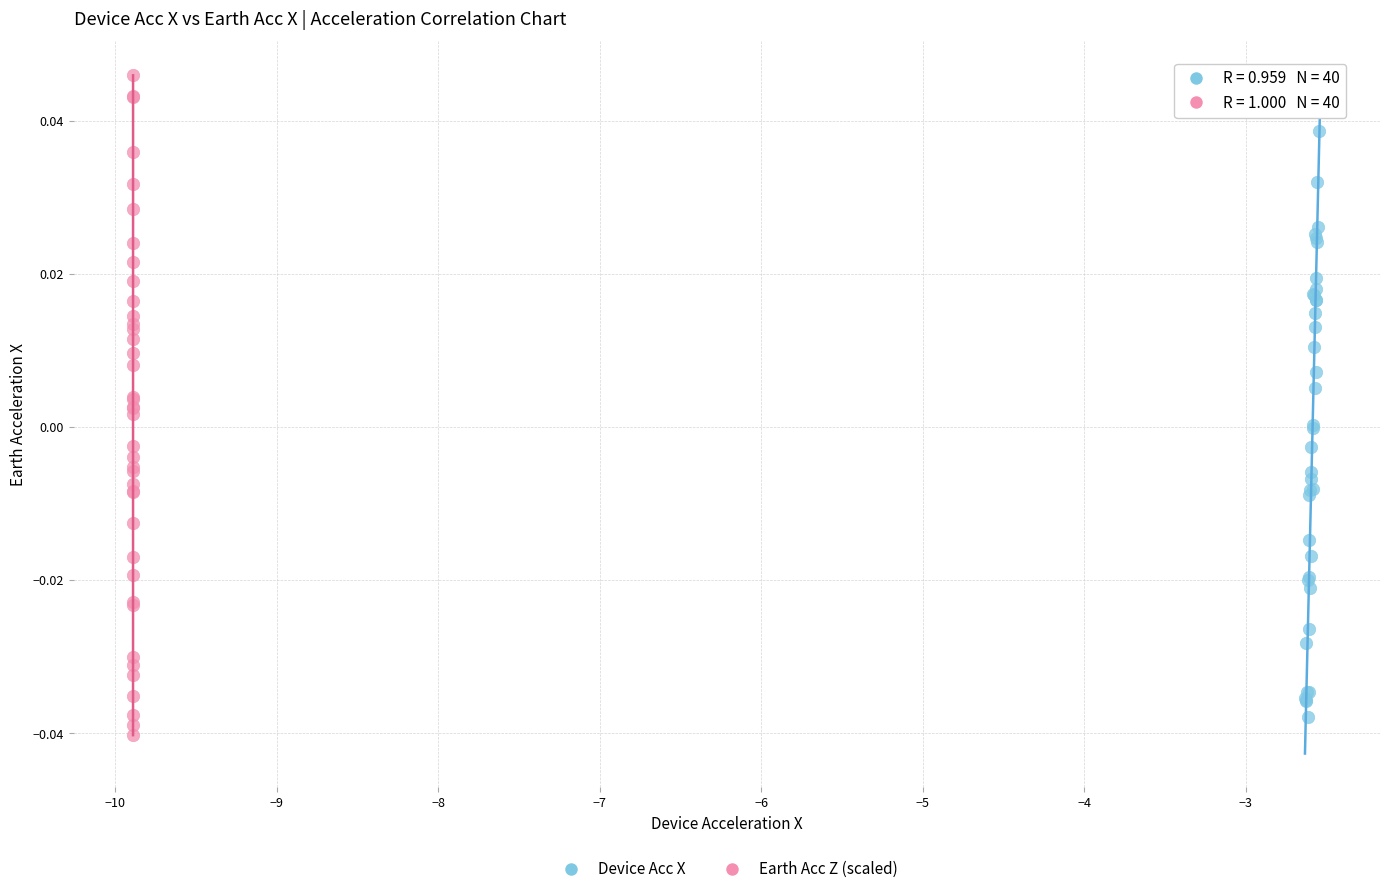

Which series has the largest Y range (max minus min)?

Earth Acc Z (scaled)